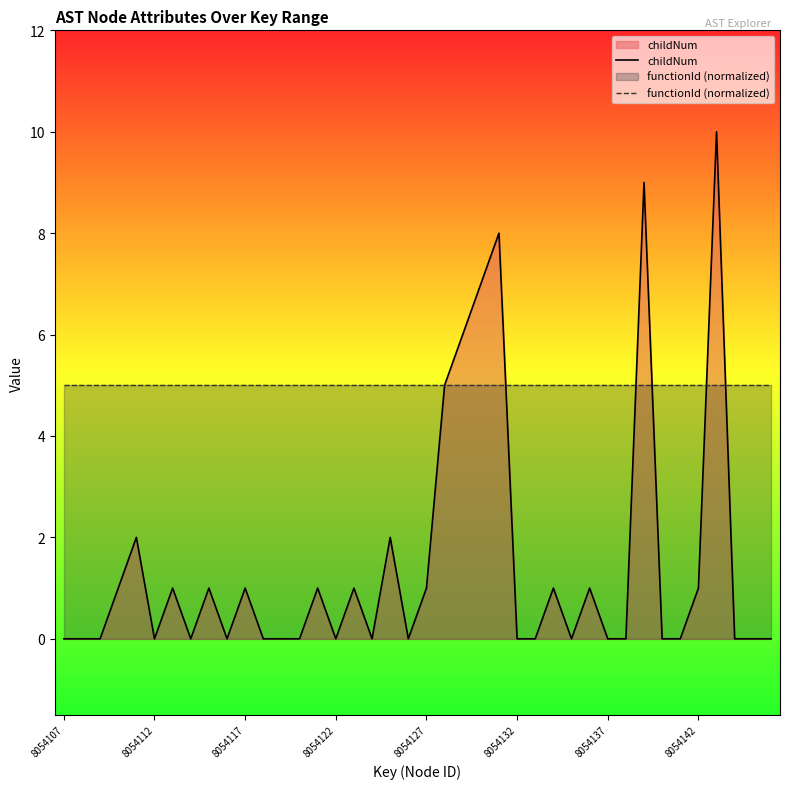

True or false: childNum has more than 0 points higher than both neighbors.

True